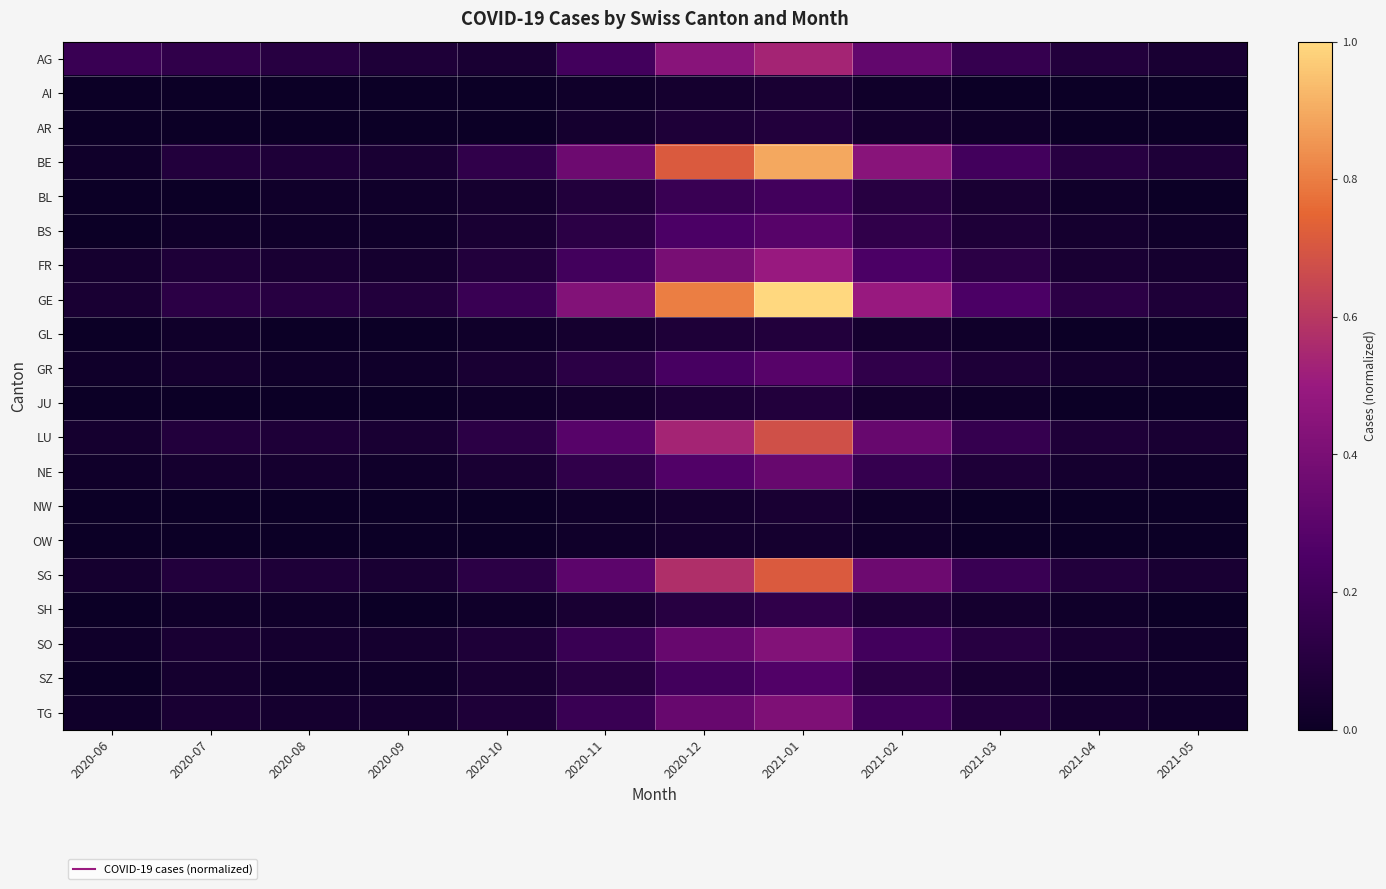

Which series has the largest range (max minus min)?

GE